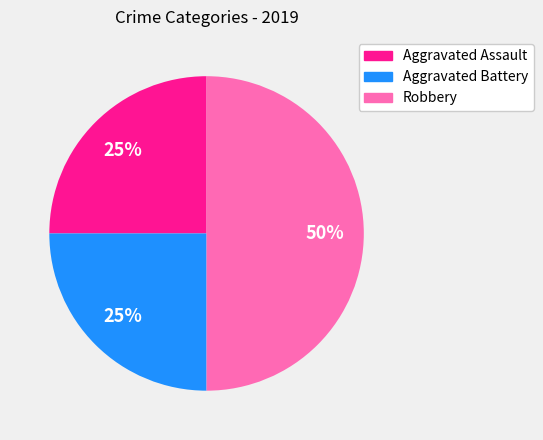

What is the ratio of the value at Aggravated Battery to the value at Aggravated Assault?

1.0